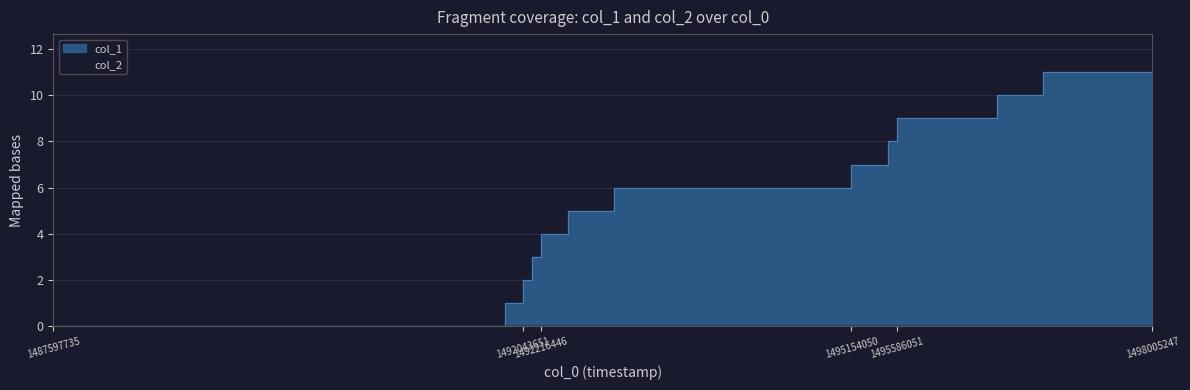

Count the number of values greater than 6.

6